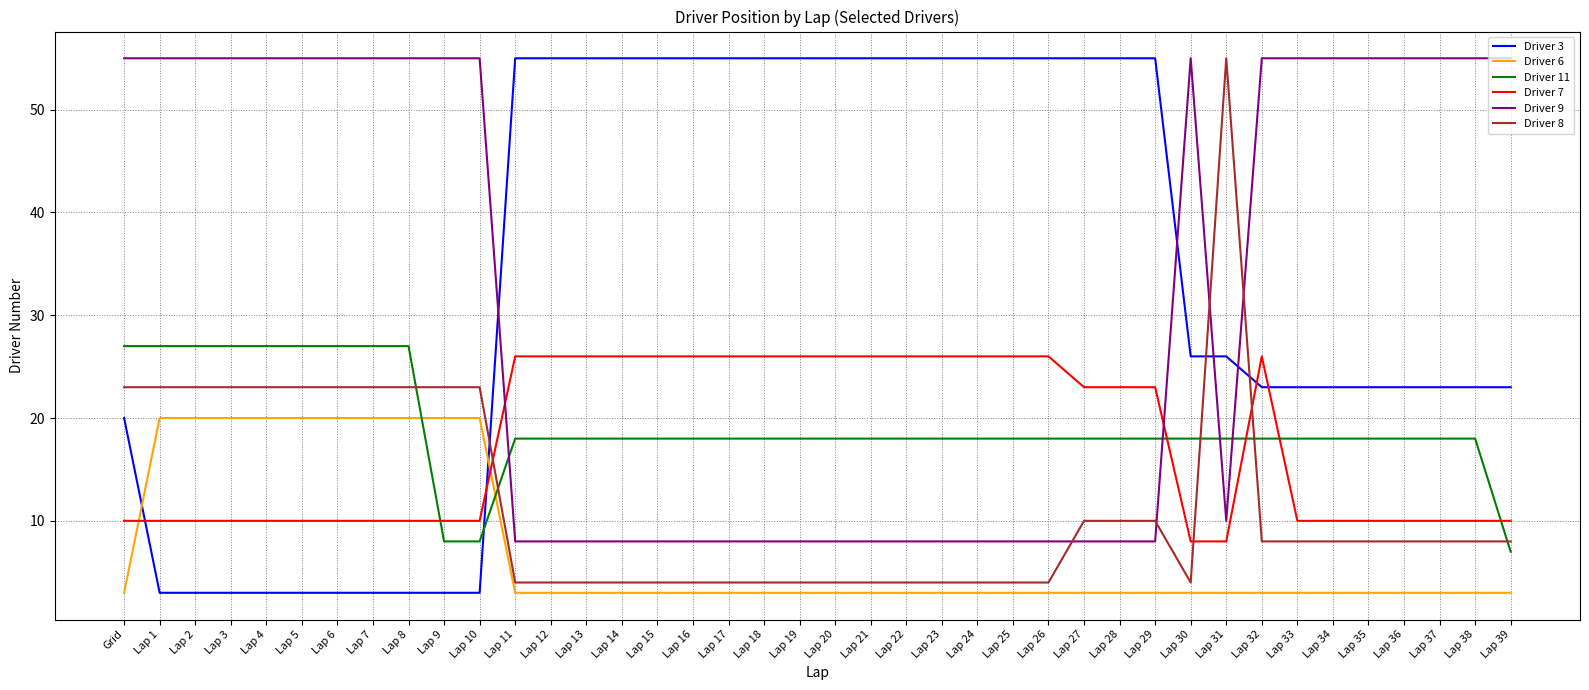

What are all the series names shown in the legend?

Driver 3, Driver 6, Driver 11, Driver 7, Driver 9, Driver 8